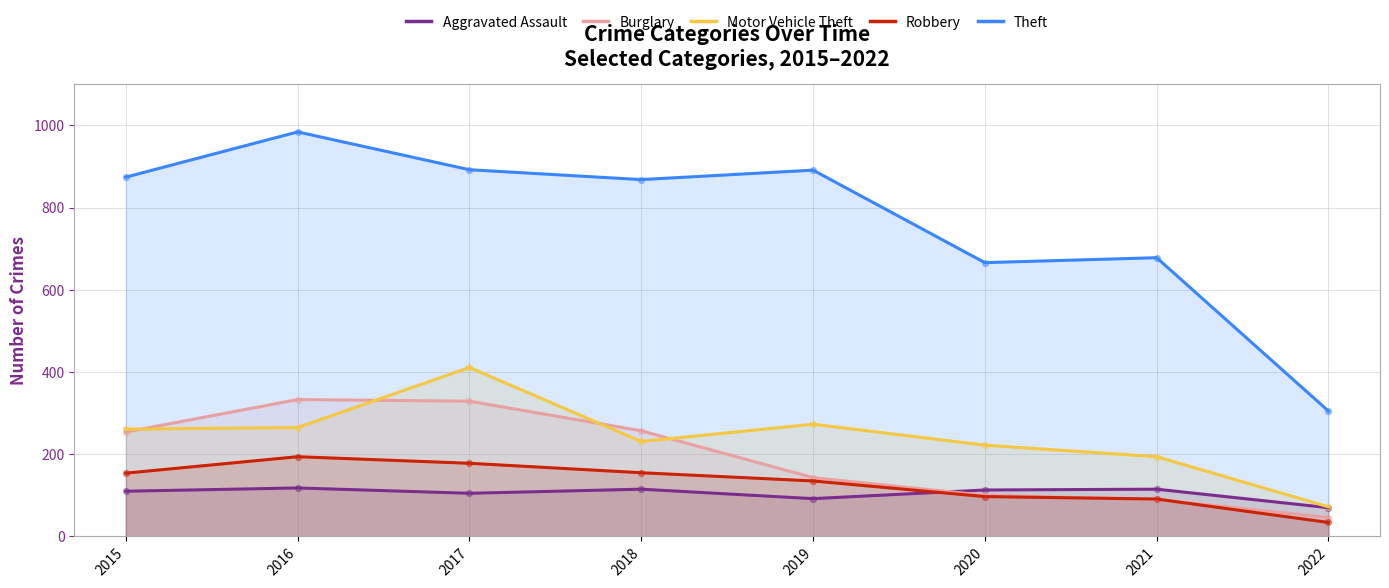

Which series has the largest total across all categories?

Theft